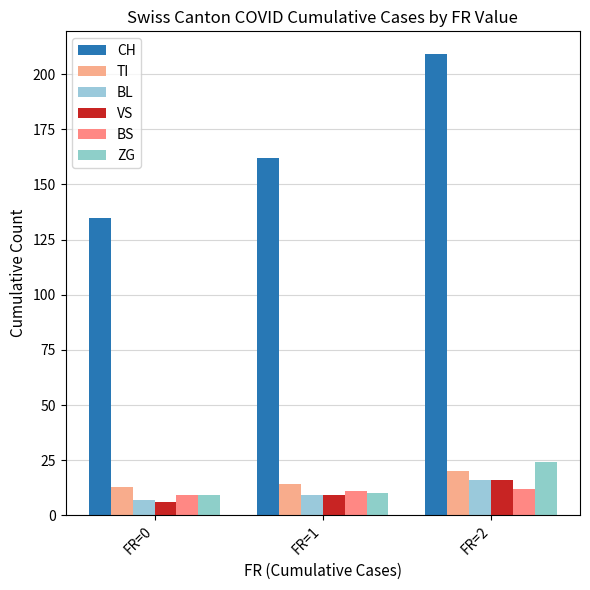

What is the difference between the BL values at FR=1 and FR=2?

7